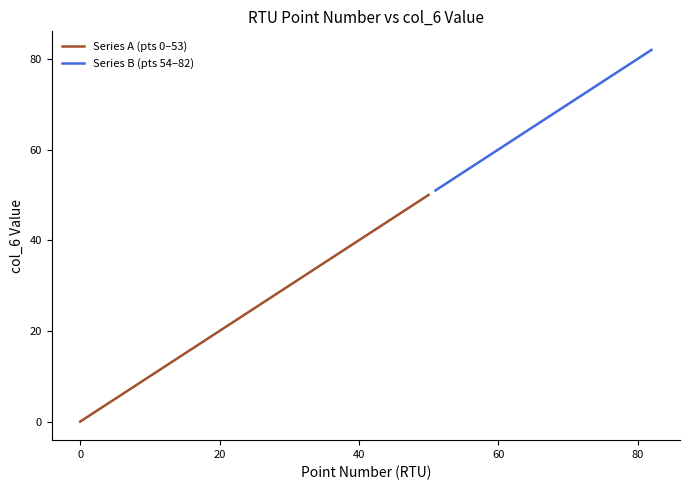

How many lines are shown in the chart?

2